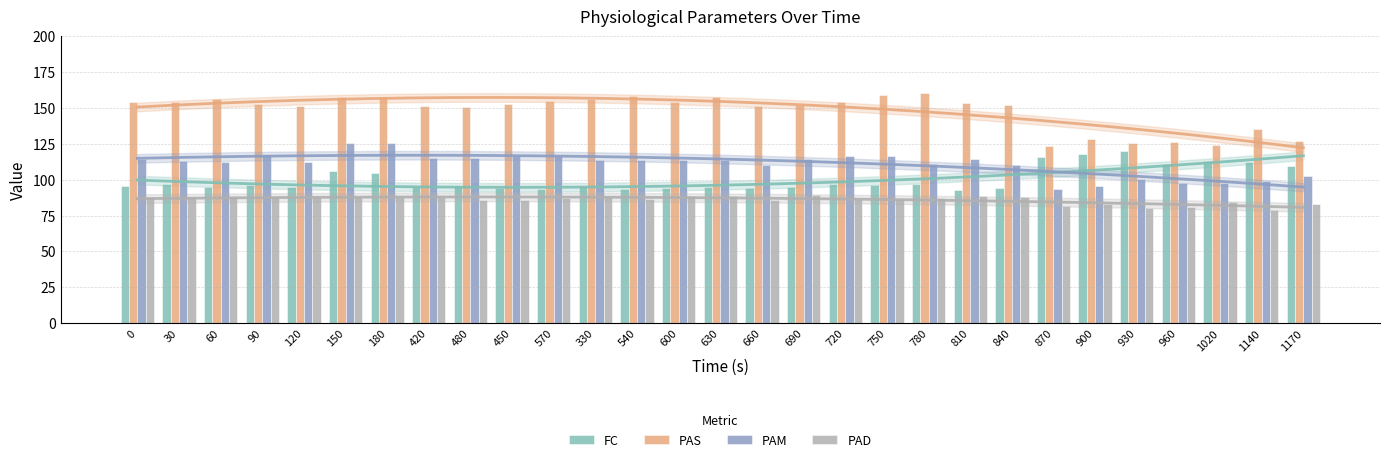

Is it true that FC equals 111.0 at 960?

True